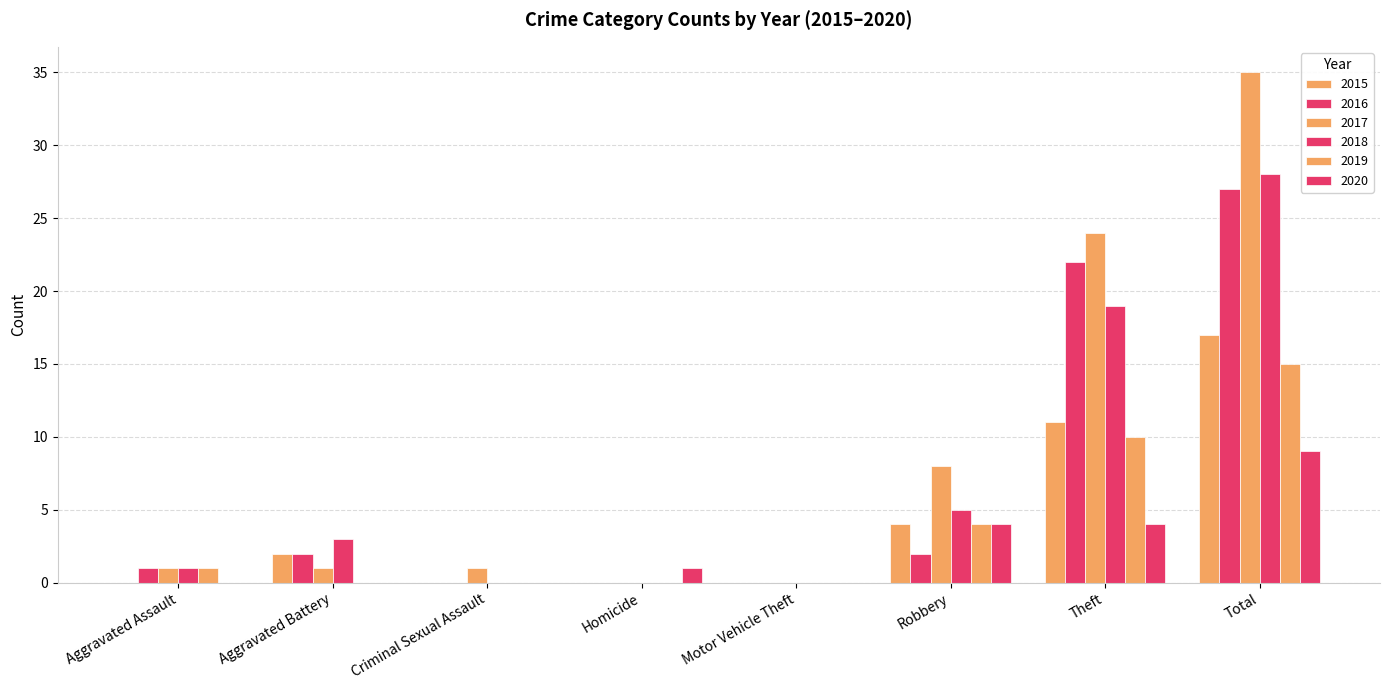

Does the chart contain stacked bars?

No